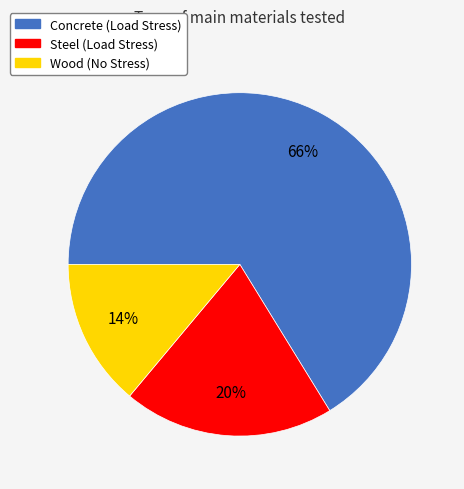

How many segments does this pie chart have?

3